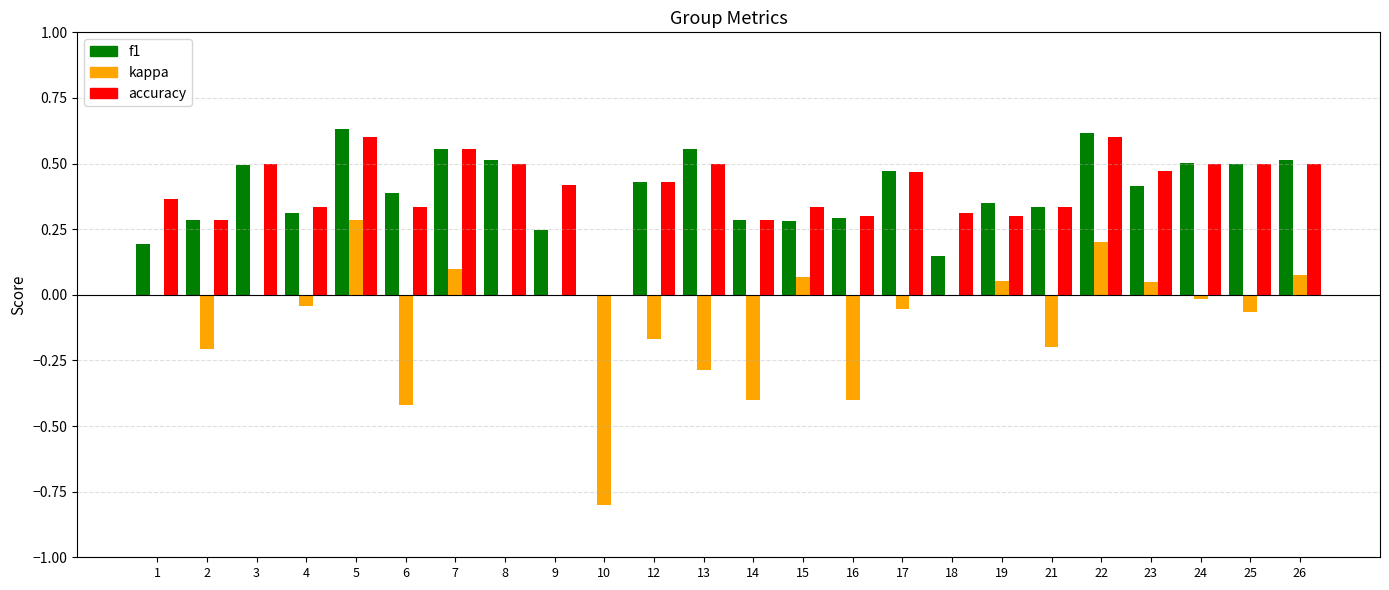

Which category has the highest value in the kappa series?

5